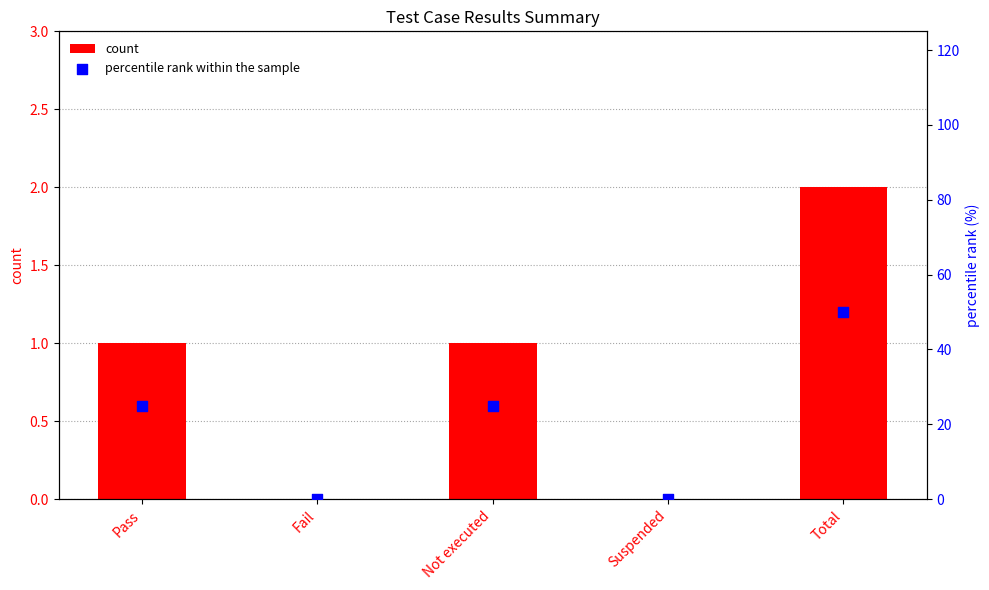

Which series contains the lowest Y value?

count